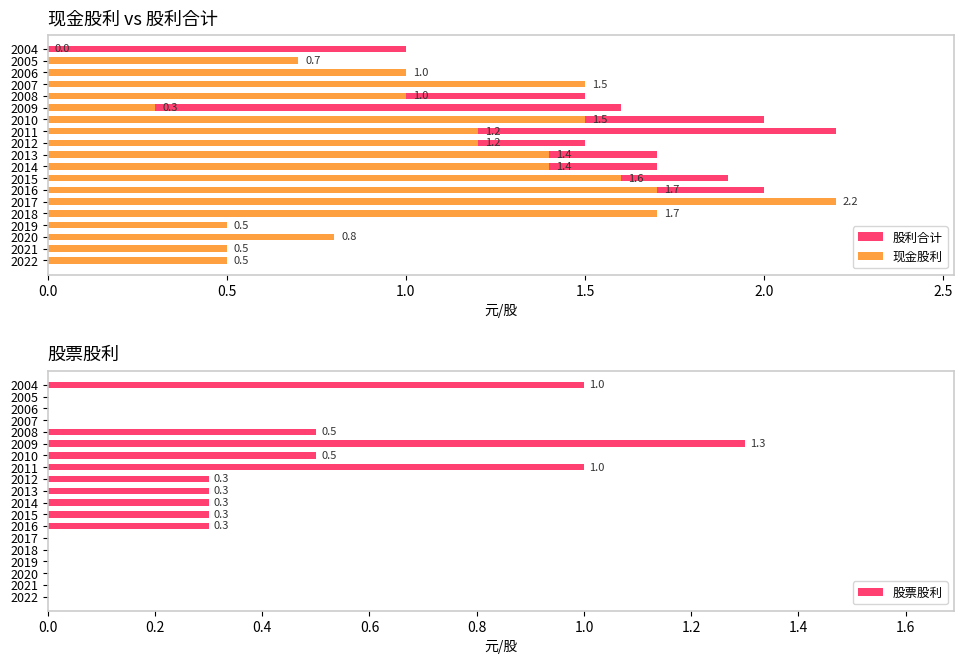

How many bars are there in each group?

3